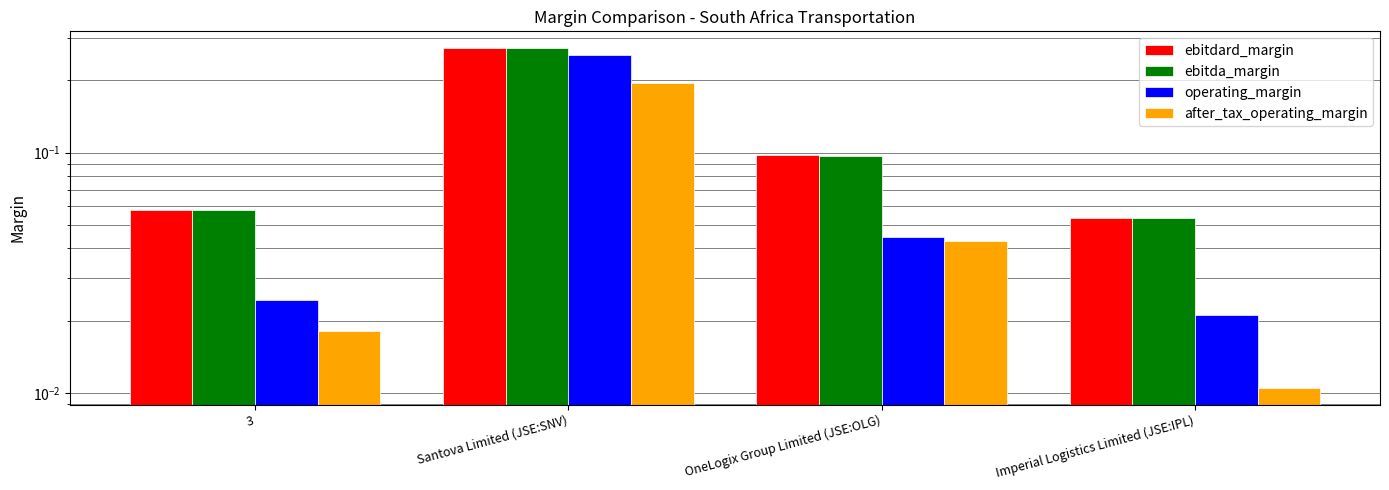

Which series has the widest spread of values?

operating_margin